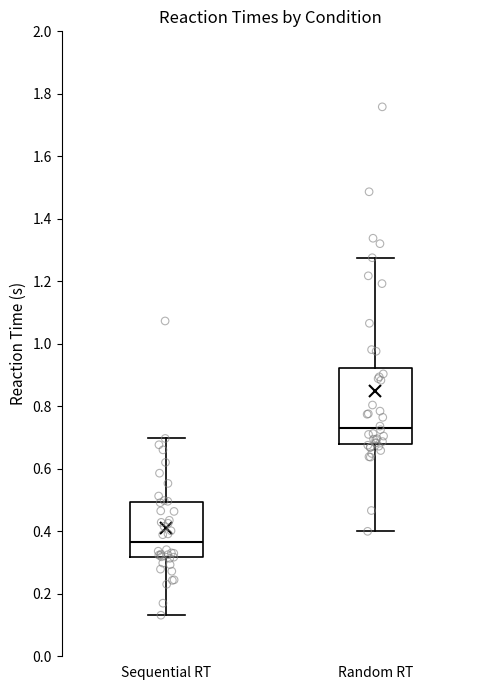

Which box is the tallest, from its lower edge to its upper edge?

Random RT